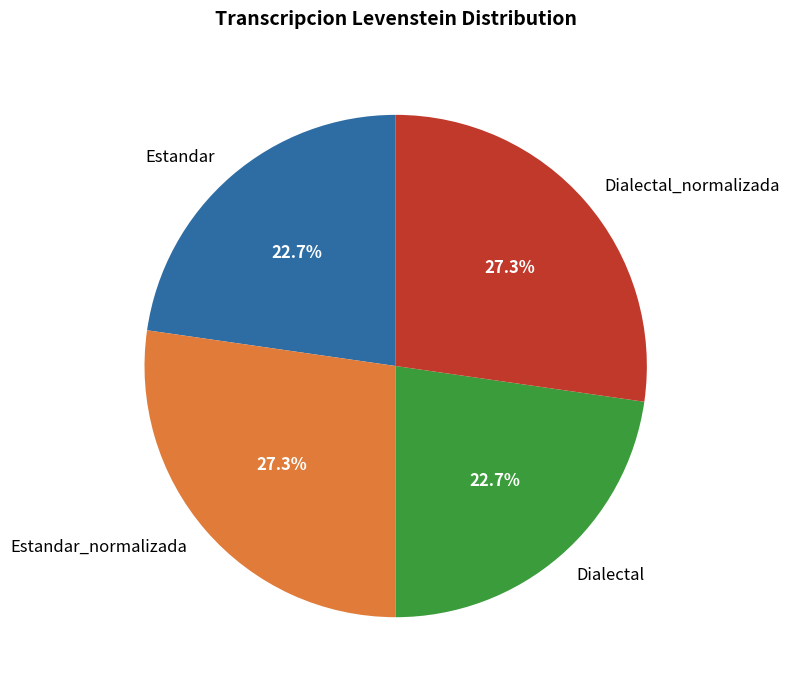

How much of the chart is everything except Estandar_normalizada?

72.7%